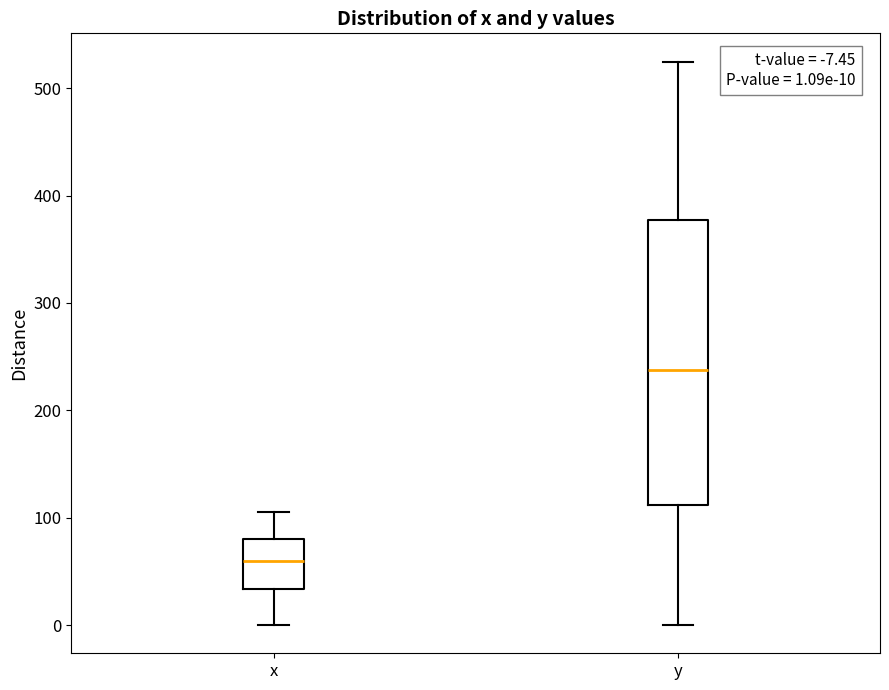

Which box is the tallest, from its lower edge to its upper edge?

y